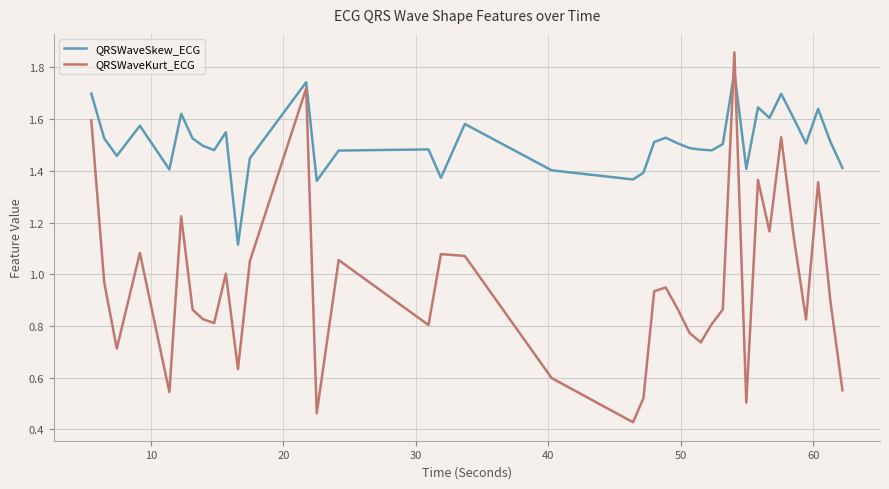

True or false: QRSWaveSkew_ECG and QRSWaveKurt_ECG cross at least once.

True